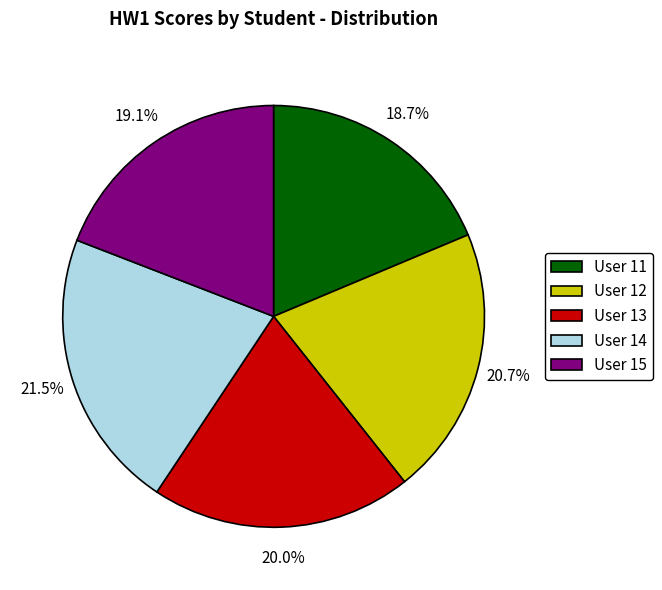

To the nearest percent, what percentage of the pie is User 11?

19%